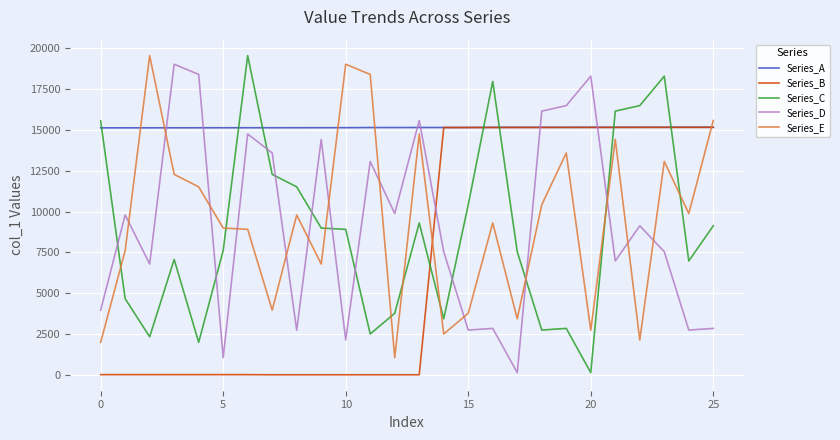

What is the lowest value of the Series_A series?

15135